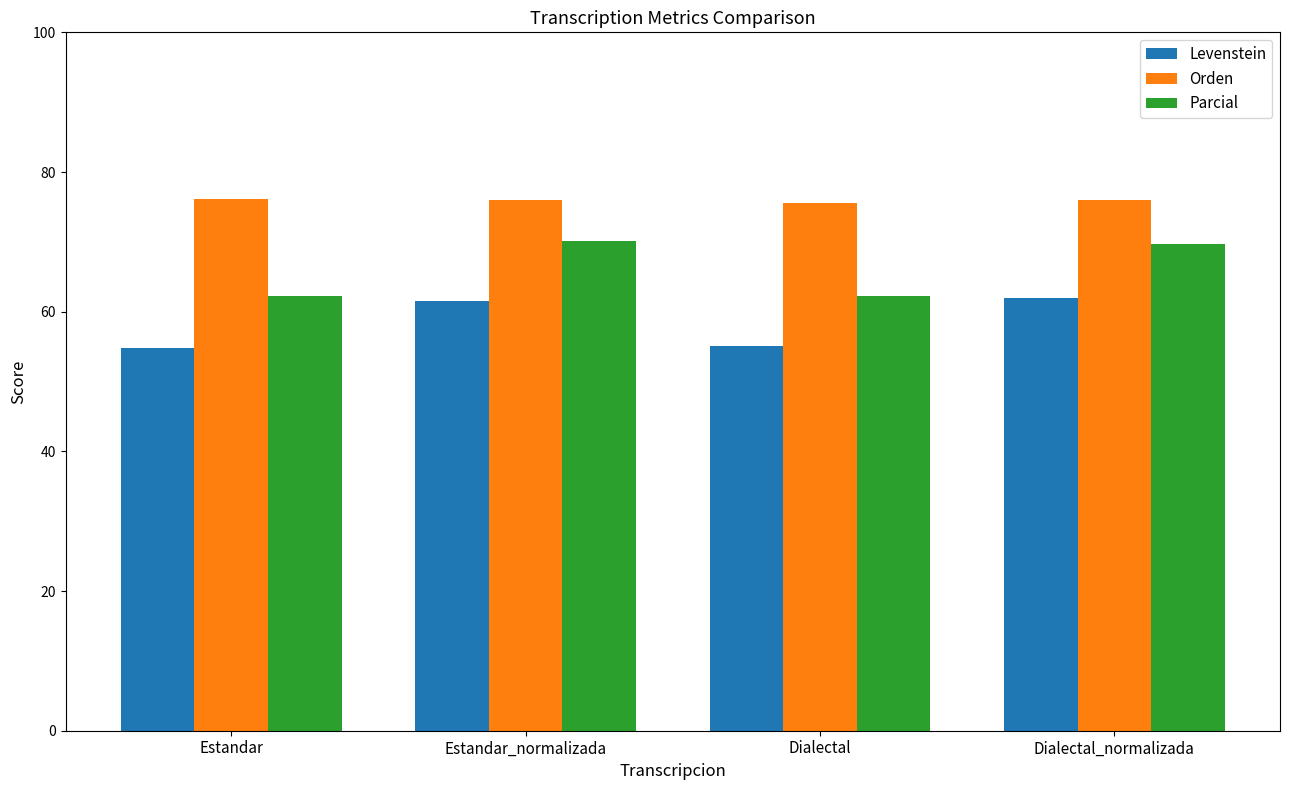

Where does the Parcial series first go above 69?

Estandar_normalizada